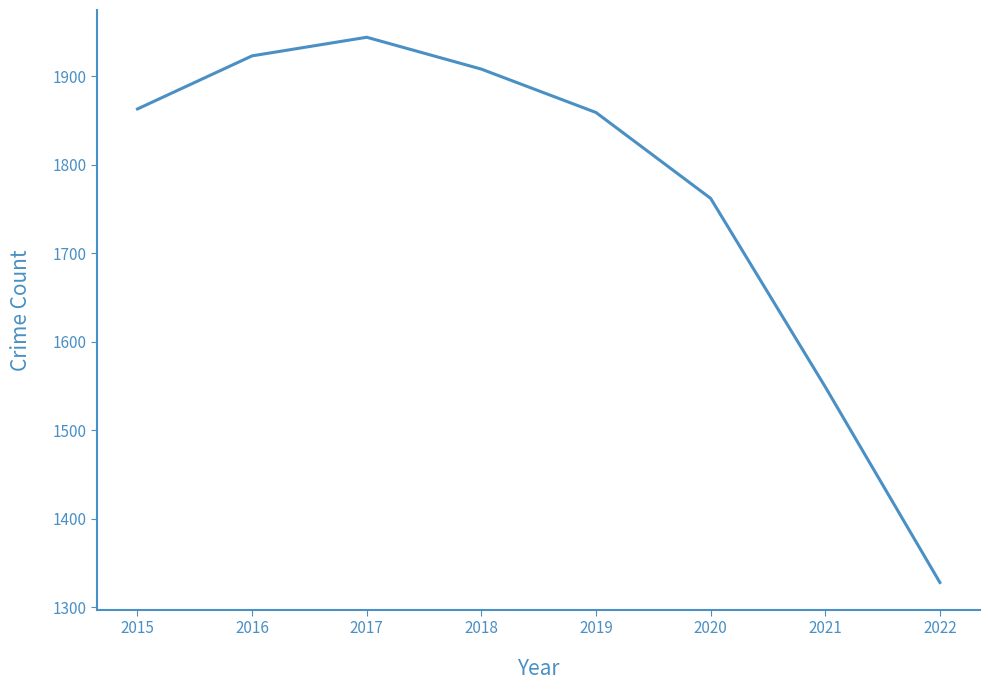

How many values are below 1863?

4